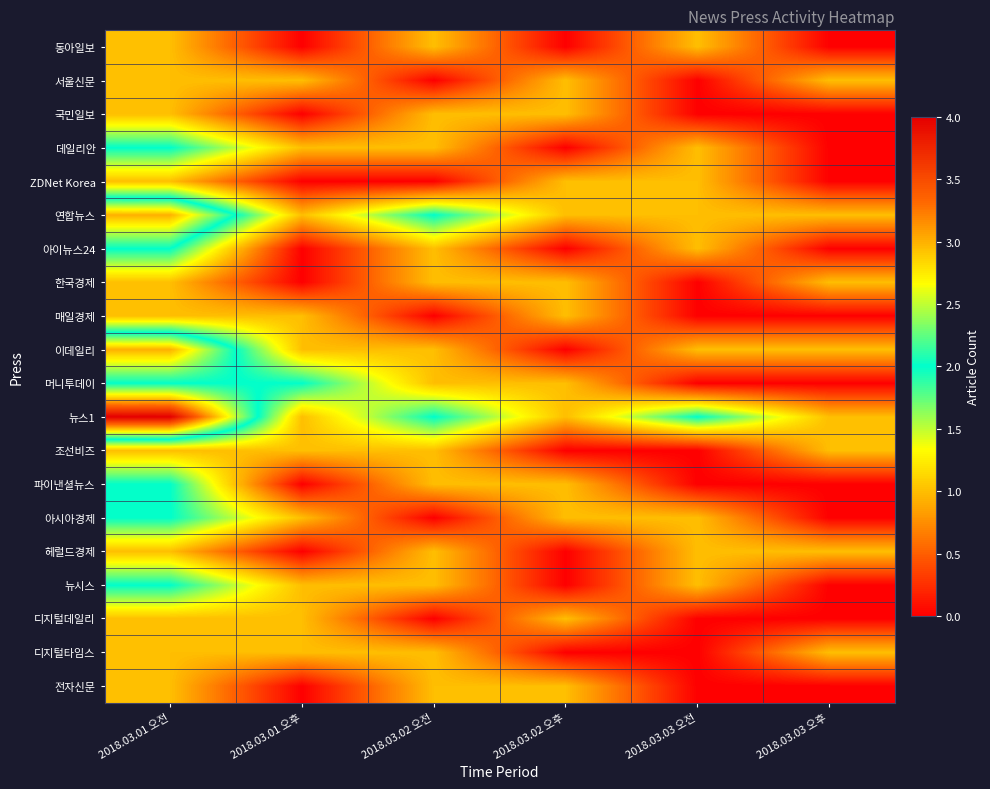

Rank the series by their maximum value, from highest to lowest.

뉴스1, 연합뉴스, 이데일리, 데일리안, 아이뉴스24, 머니투데이, 파이낸셜뉴스, 아시아경제, 뉴시스, 동아일보, 서울신문, 국민일보, ZDNet Korea, 한국경제, 매일경제, 조선비즈, 헤럴드경제, 디지털데일리, 디지털타임스, 전자신문